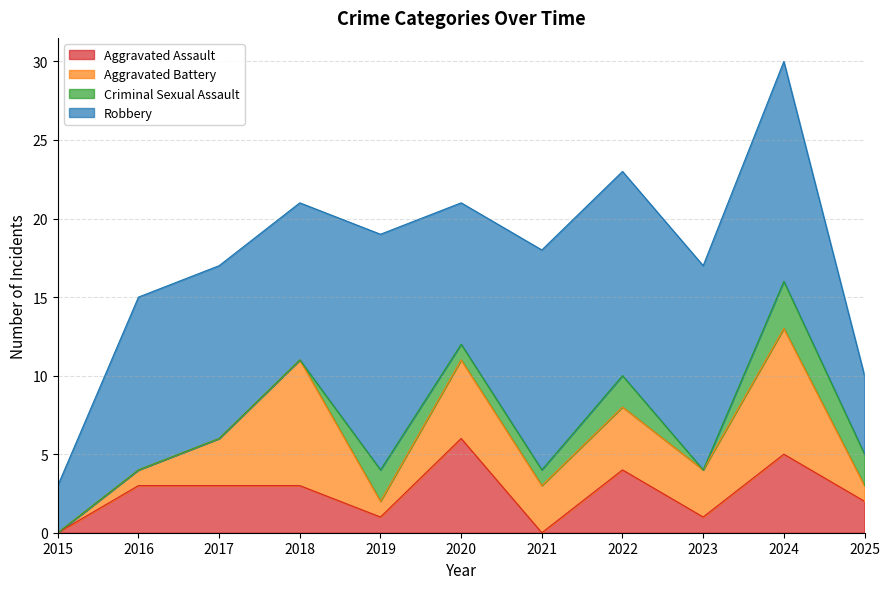

What is the value of the Aggravated Battery point at the 7th from the left?

3